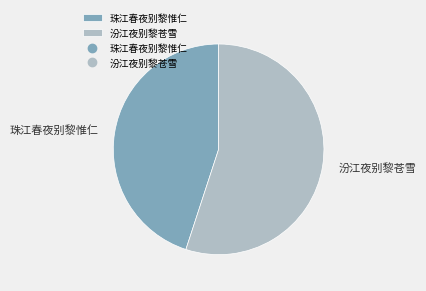

Between 珠江春夜别黎惟仁 and 汾江夜别黎苍雪, which is larger?

汾江夜别黎苍雪